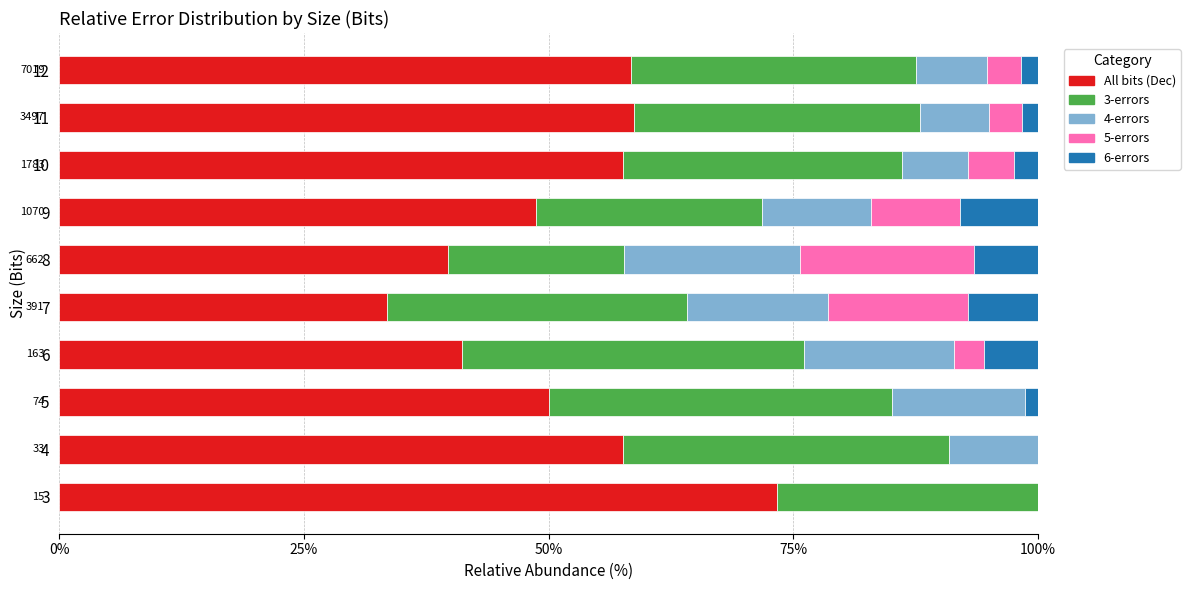

Is it true that All bits (Dec) equals 47.2 at 7?

False